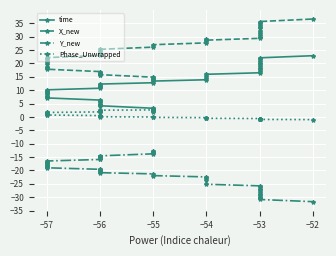

Rank the series by their maximum value, from lowest to highest.

Y_new, Phase_Unwrapped, time, X_new